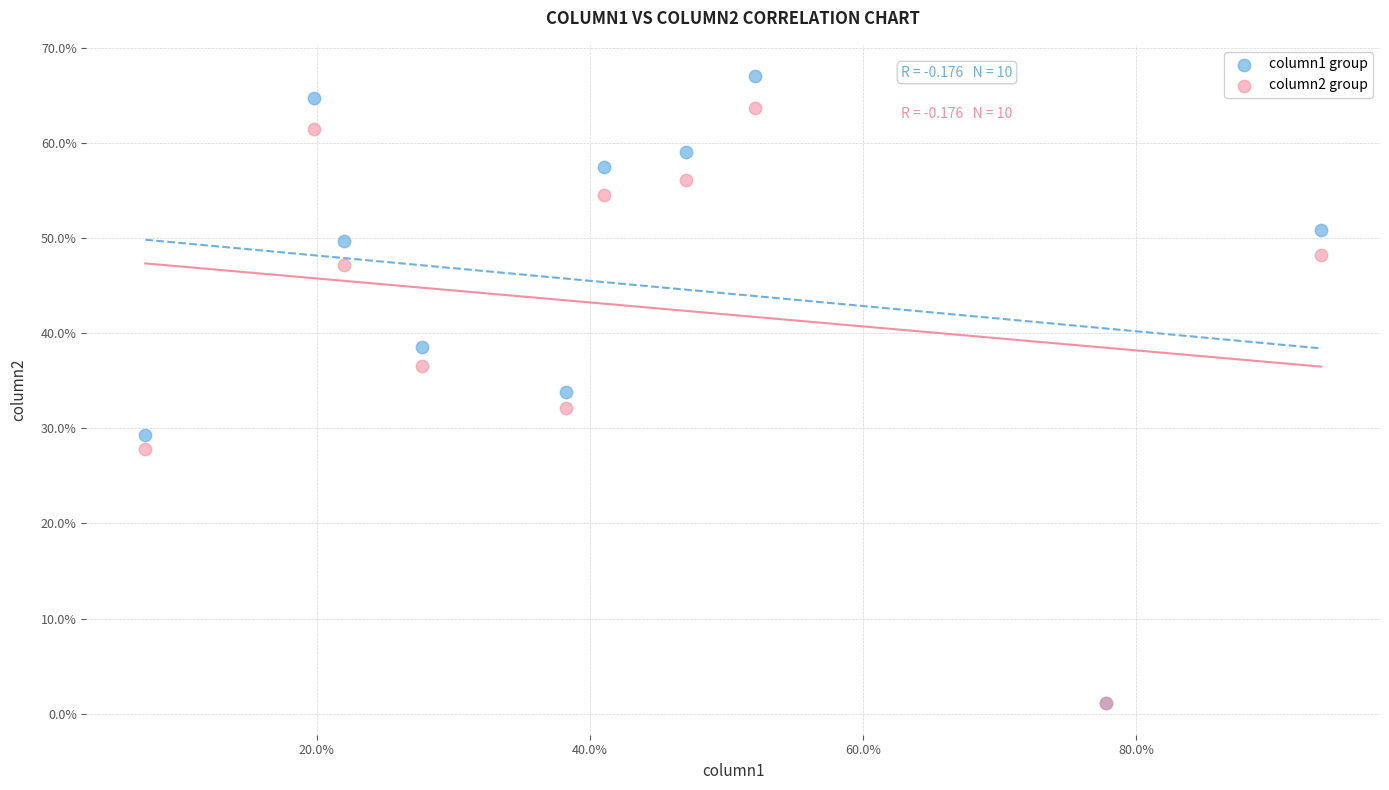

Which series reaches the maximum Y coordinate?

column1 group